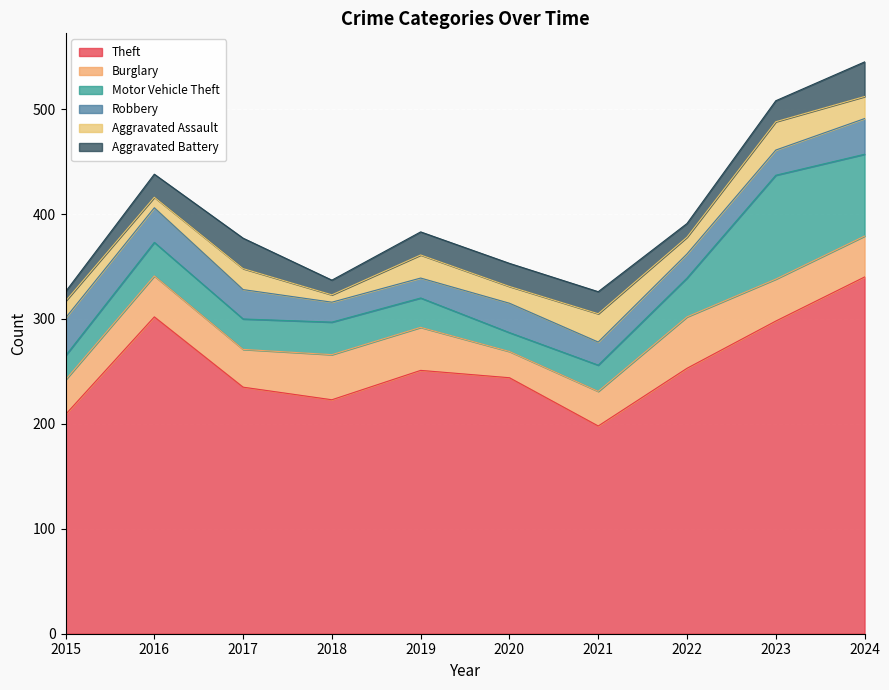

At which category does Aggravated Assault reach its first local valley?

2016